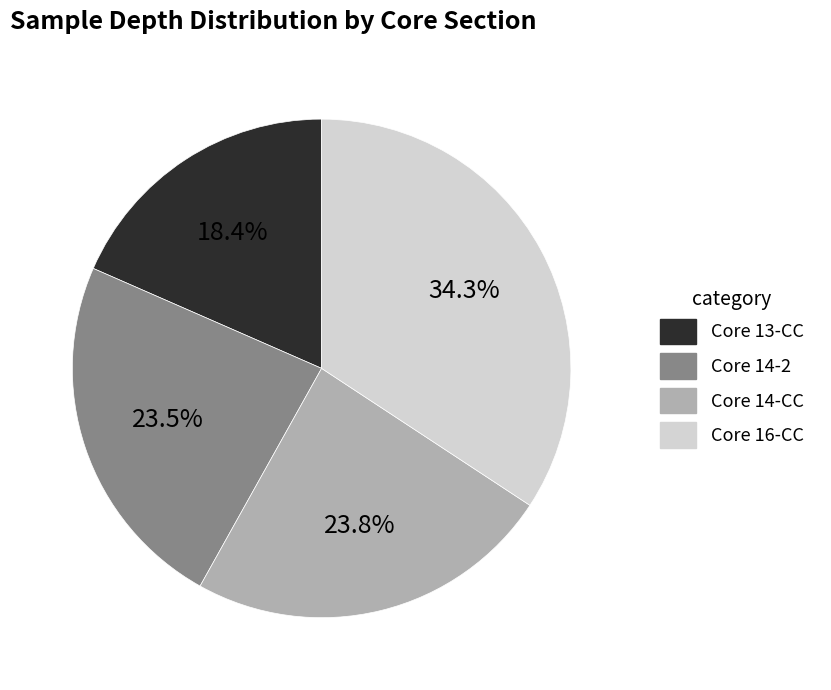

The Core 14-CC slice represents 17% of the pie. True or false?

False